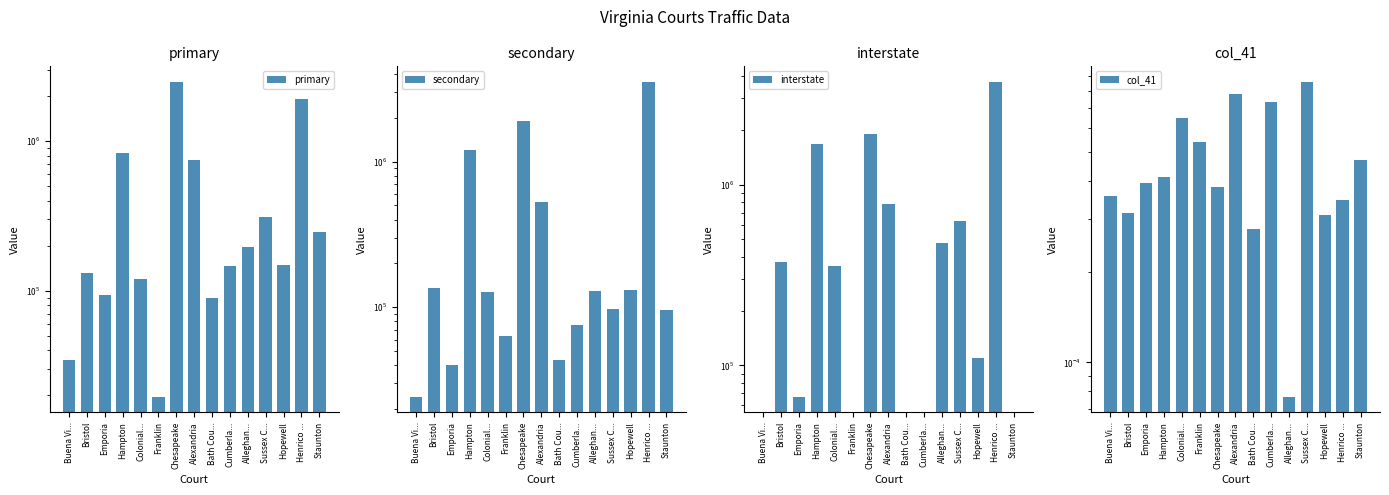

Is the value of col_41 at Staunton greater than the value of primary at Henrico ...?

No